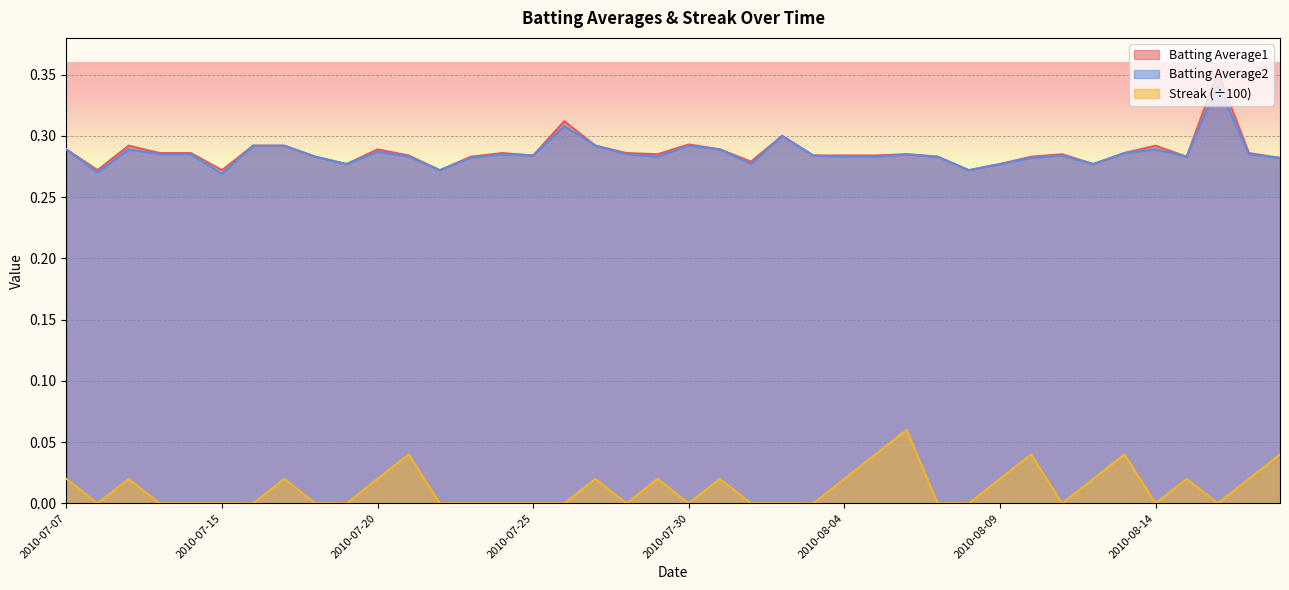

Which has a higher value, 2010-08-14 or 2010-07-10?

2010-08-14